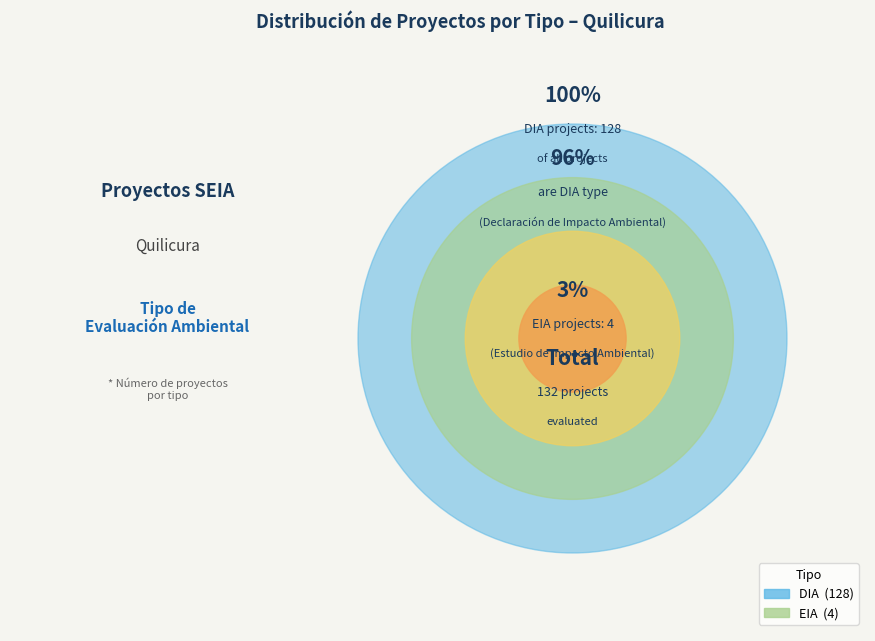

What percentage is the EIA slice, to the nearest percent?

3%